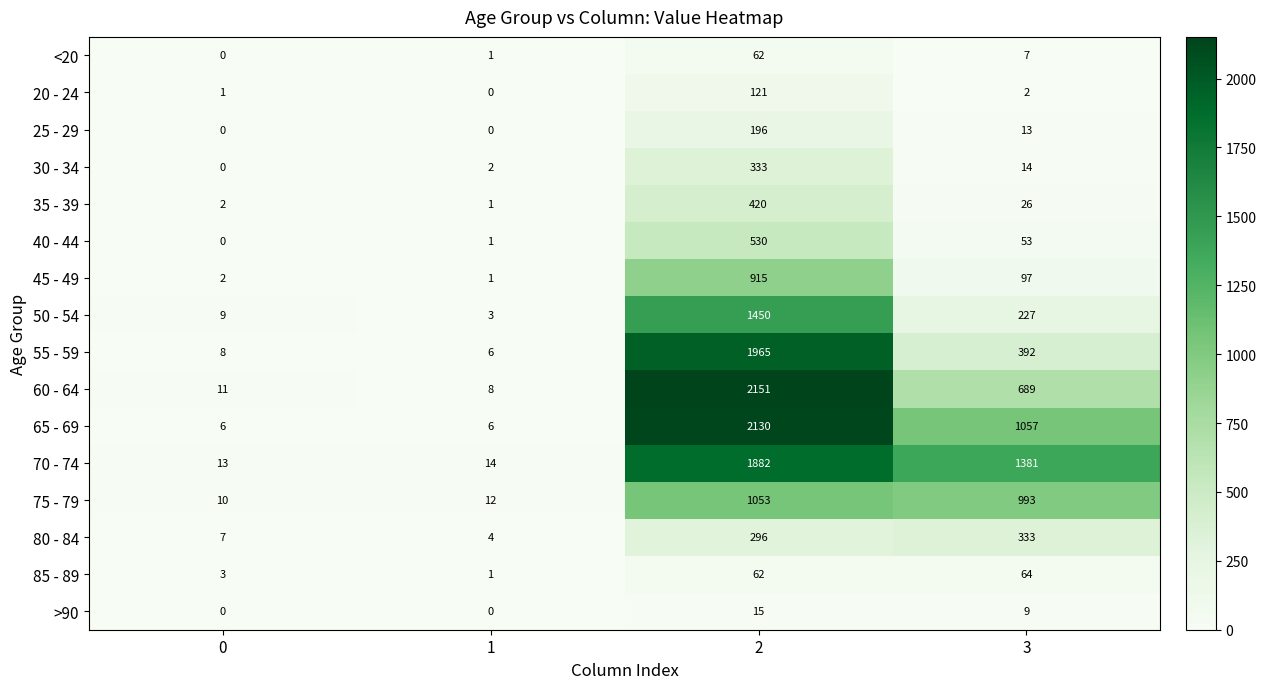

Is it true that 80 - 84 equals 4 at 1?

True